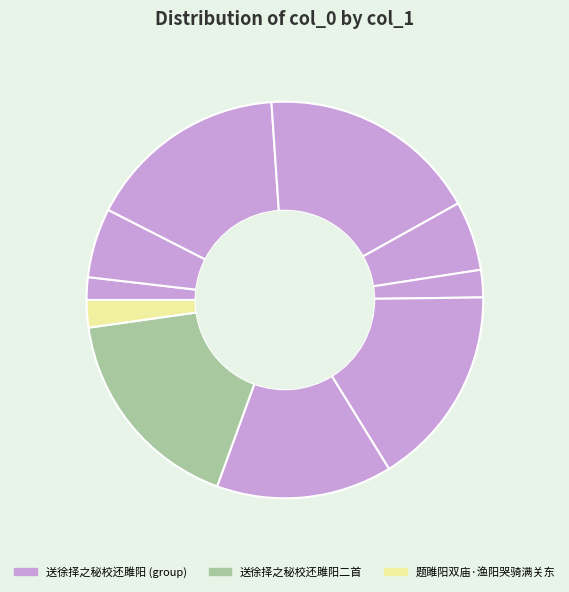

Count the number of slices in the pie.

10